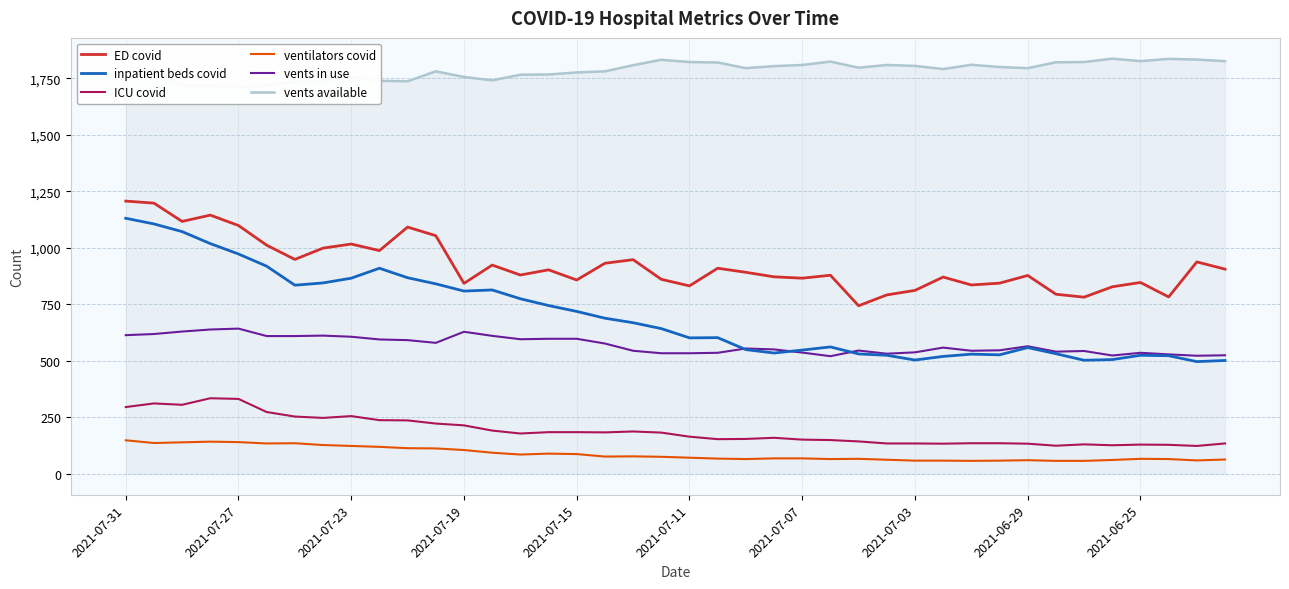

What is the highest value of the vents available series?

1837